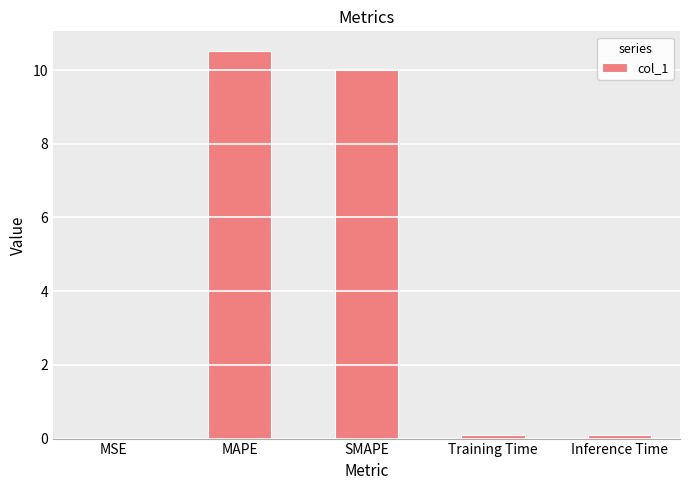

The chart shows a value of 10.5 at MAPE. True or false?

True